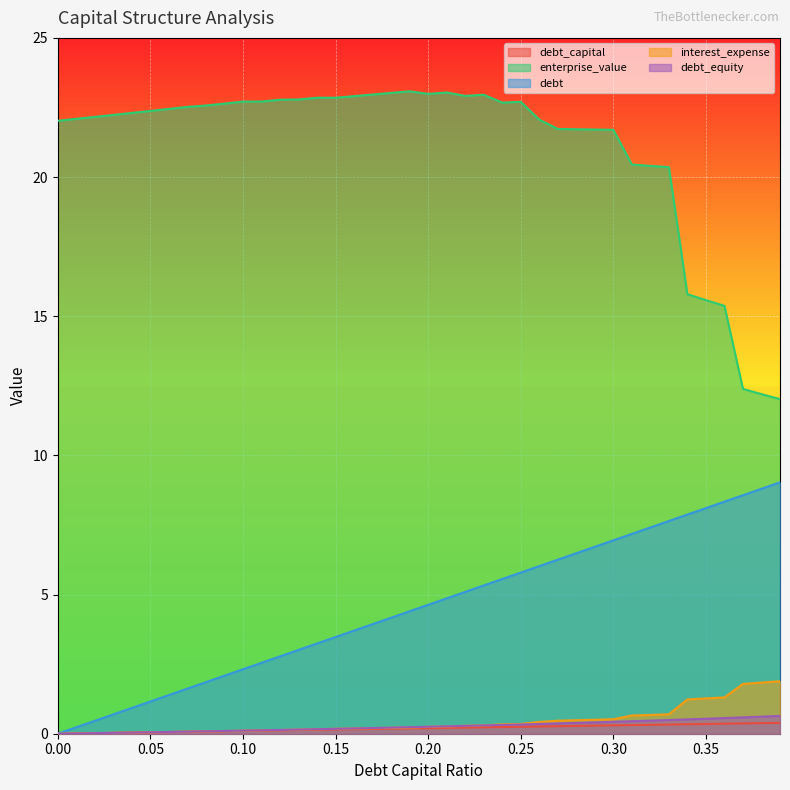

What is the label of the 24th point from the left?

0.23